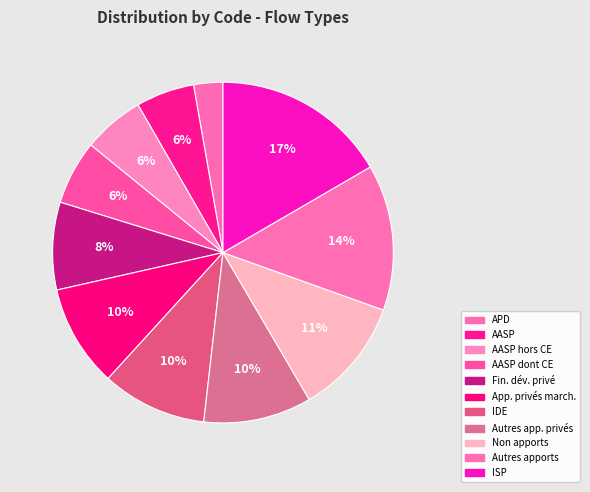

Which category has the biggest portion of the pie?

ISP